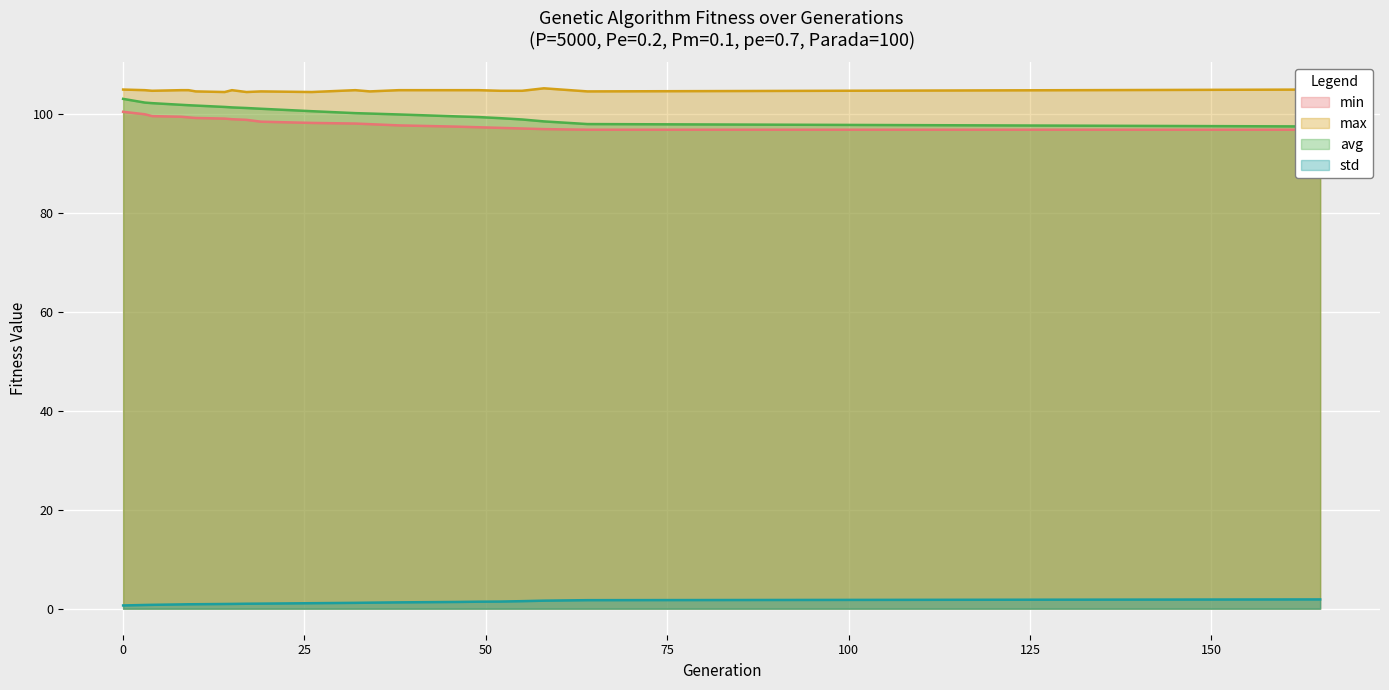

How many lines are shown in the chart?

4